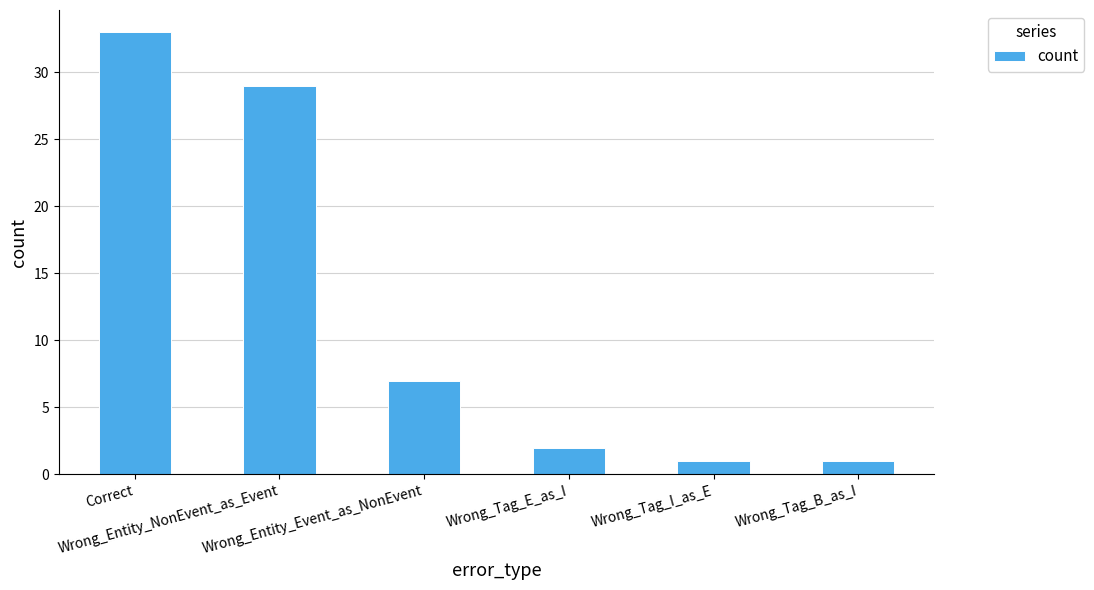

Where is the data nearest to the value 17?

Wrong_Entity_Event_as_NonEvent